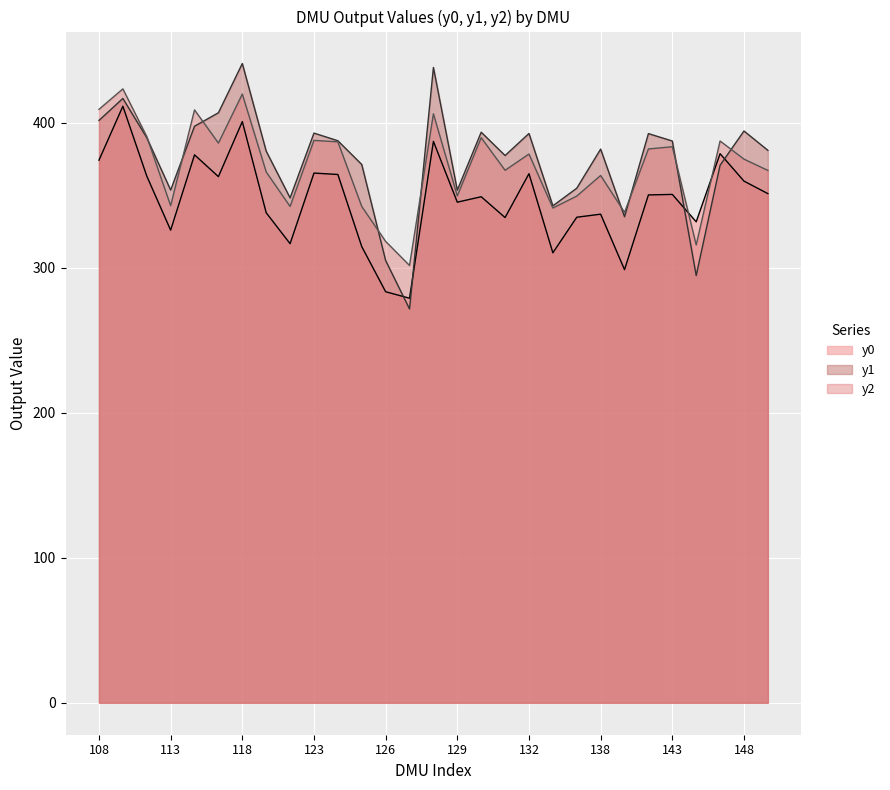

Between 109 and 149, which series saw the biggest shift?

y0